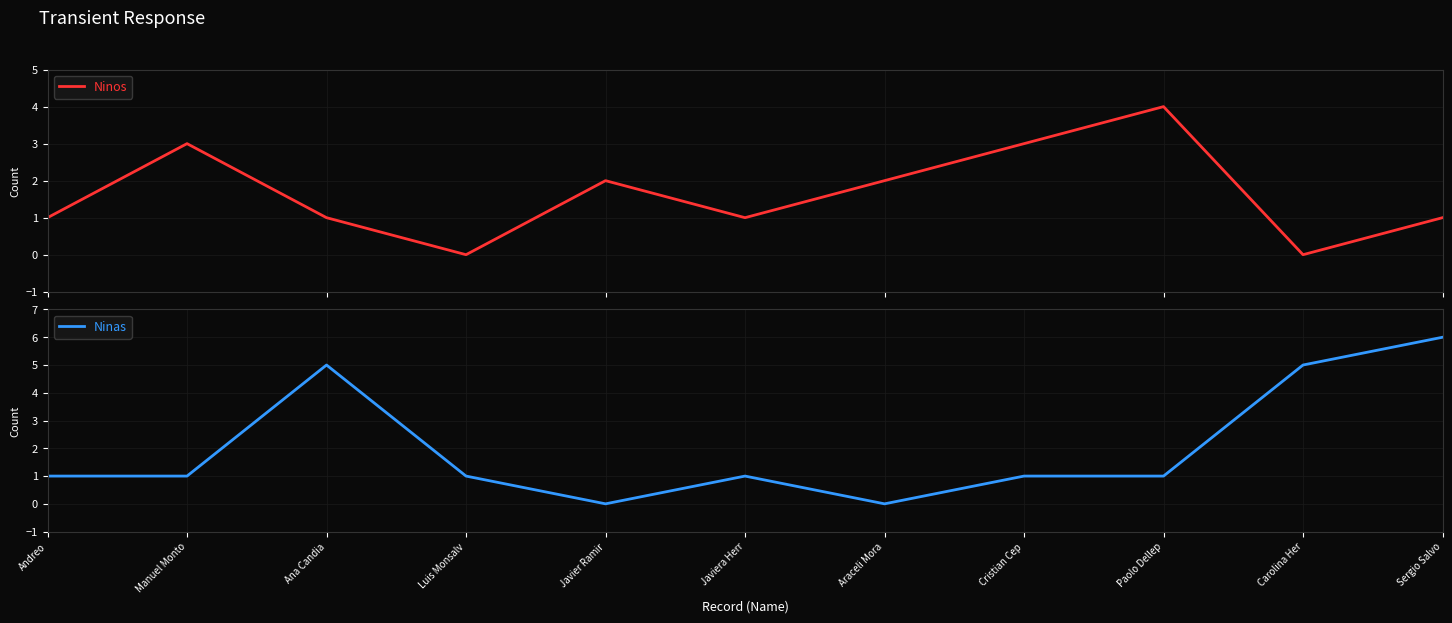

Between Javiera Herr and Ana Candia, which is larger?

Javiera Herr